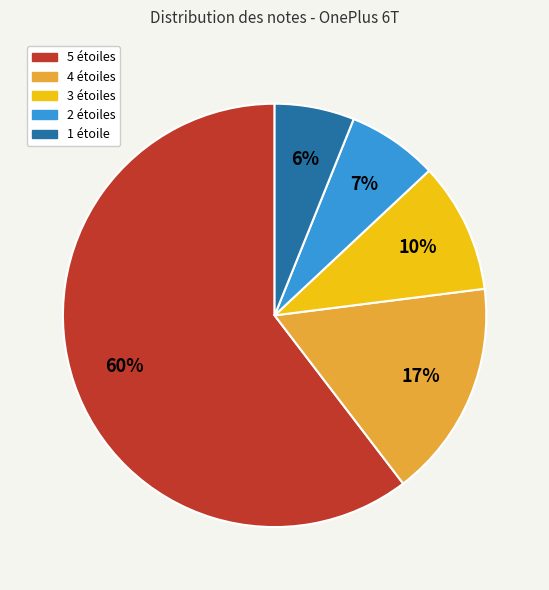

Is the sum of 1 étoile and 4 étoiles greater than half?

No